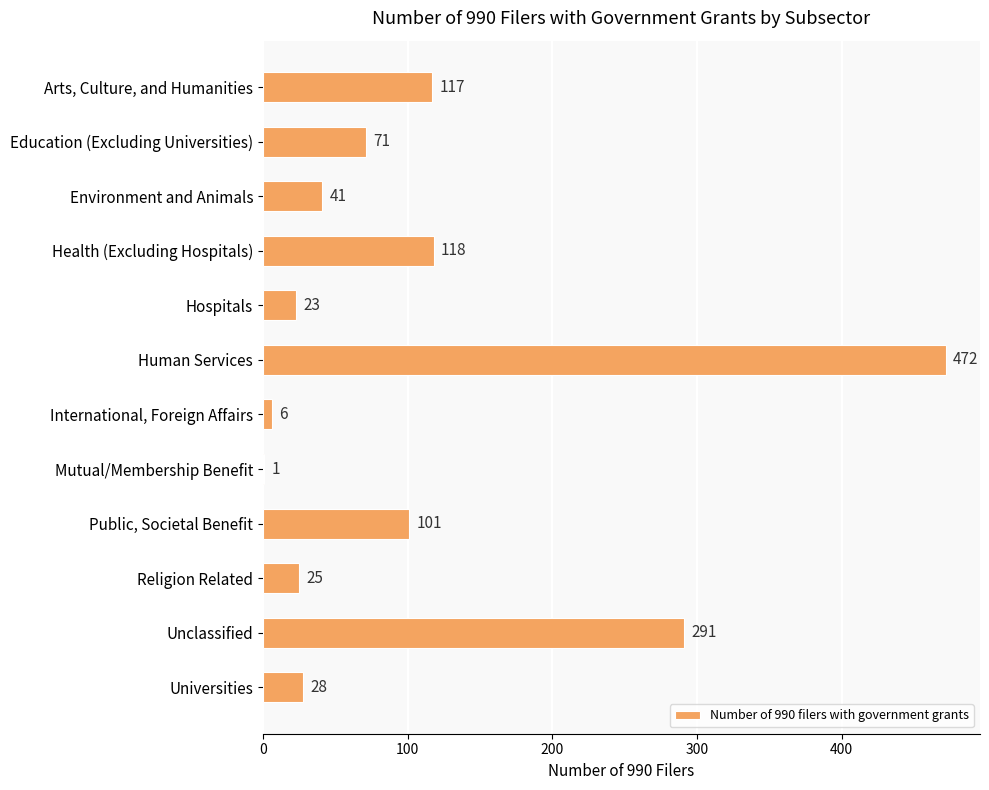

What is the sum of all values?

1294